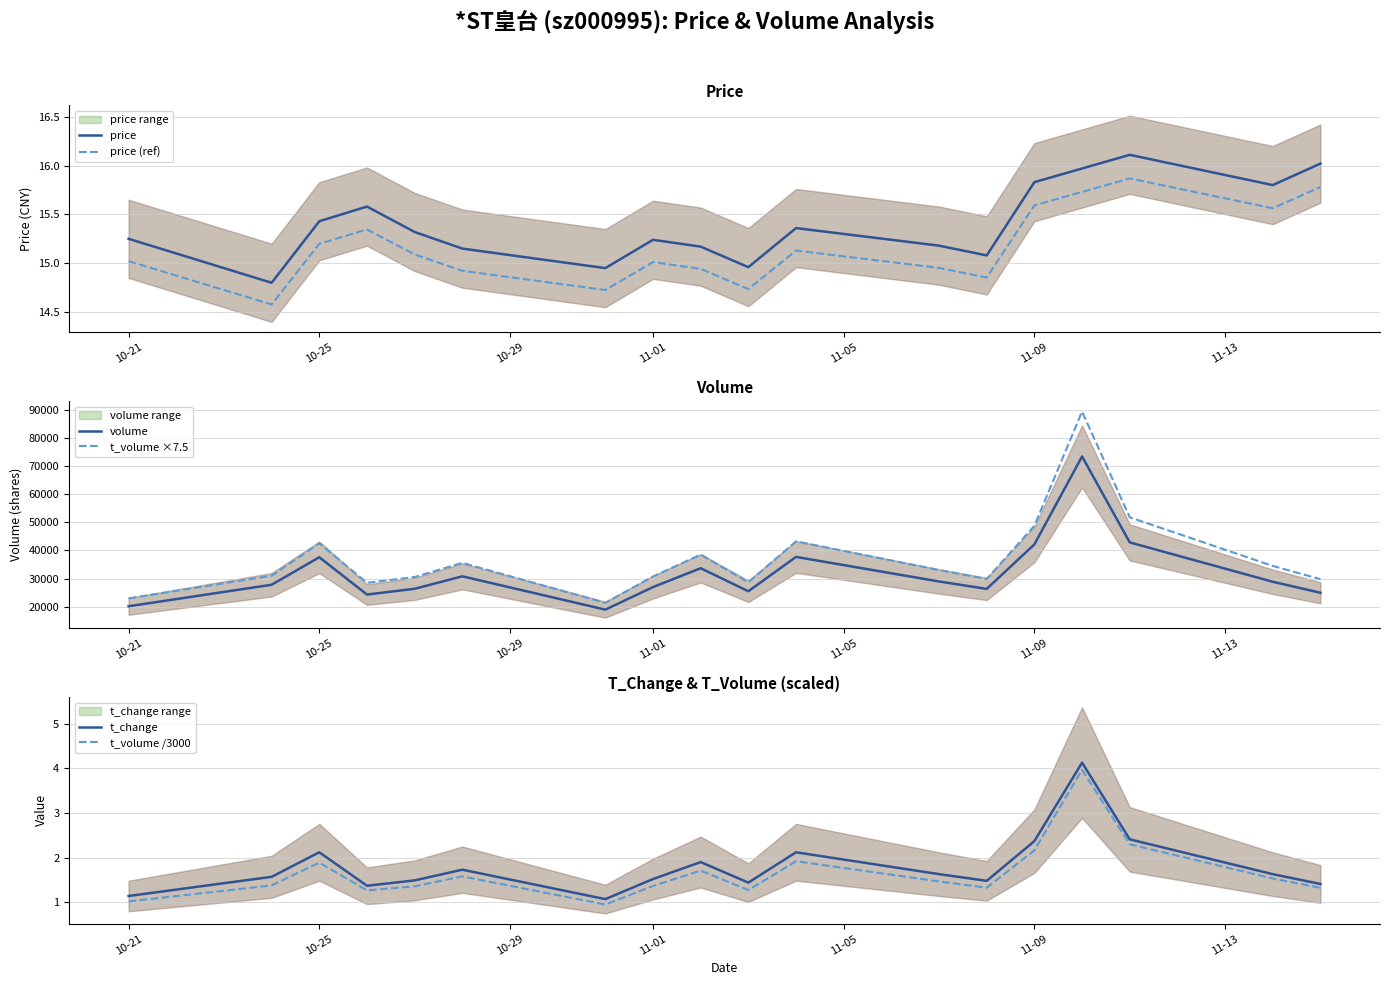

True or false: price and price (ref) intersect in this chart.

False